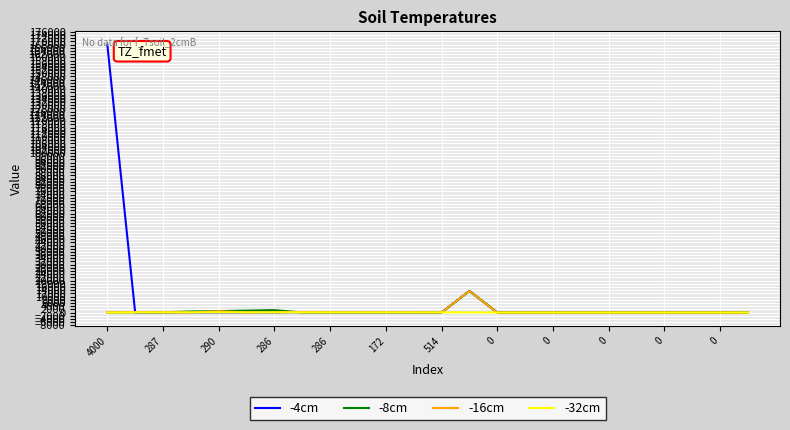

Does the chart have visible grid lines?

Yes